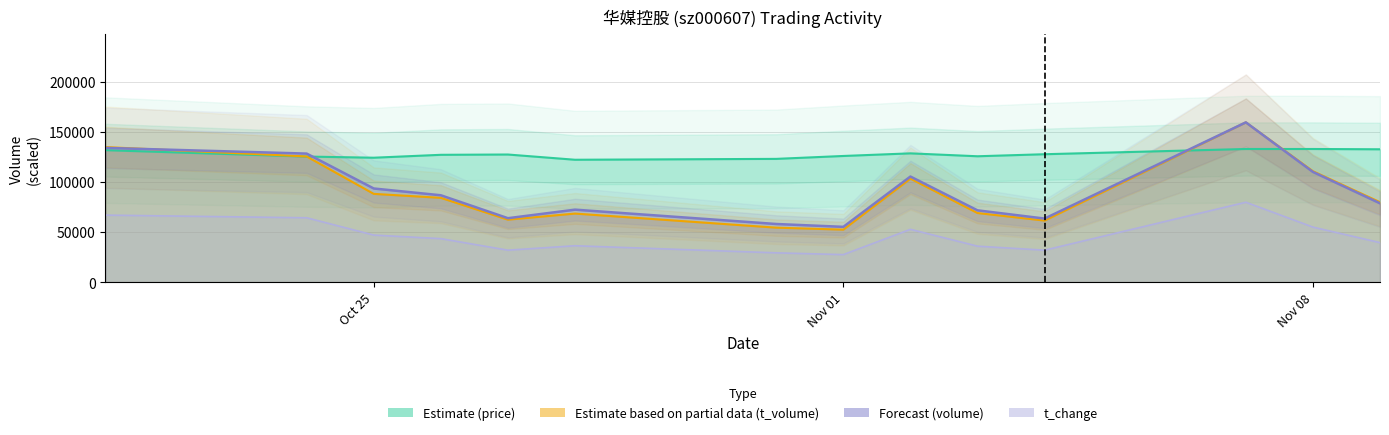

At how many categories does at least one series exceed 94585?

14